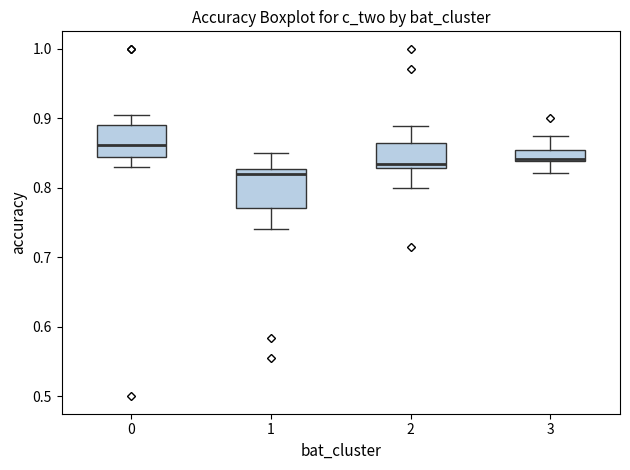

Comparing the boxes themselves (not the whiskers), which one is the tallest?

1